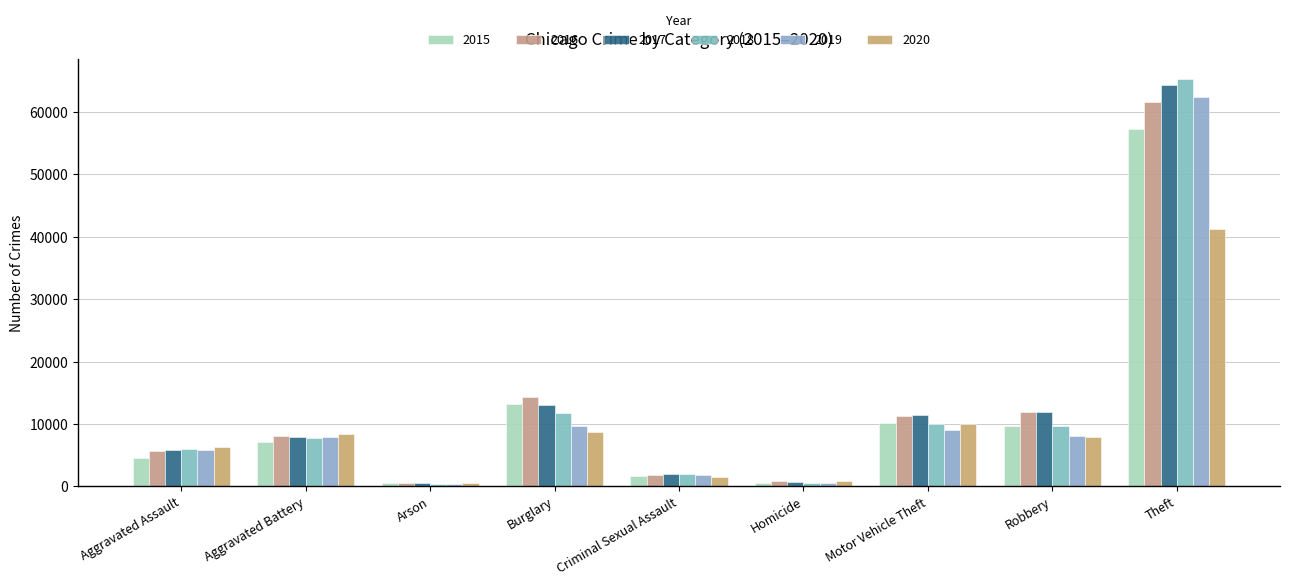

What is the label of the 9th bar from the left?

Theft